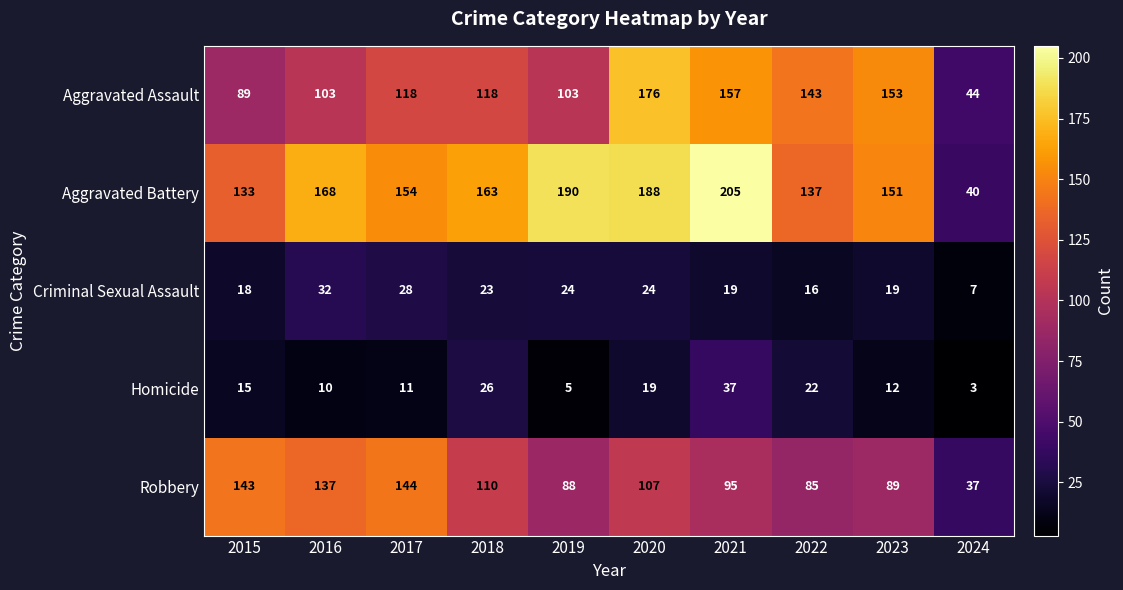

What is the minimum value shown in the chart?

3